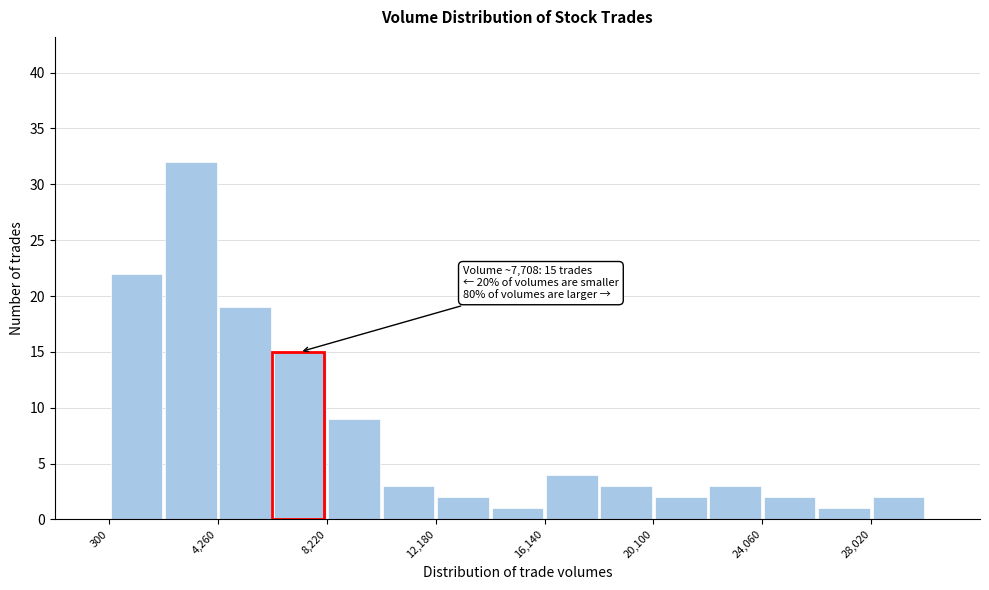

Around what value on the x-axis is the tallest bar? Give the approximate position of its centre, as read against the axis.

3500